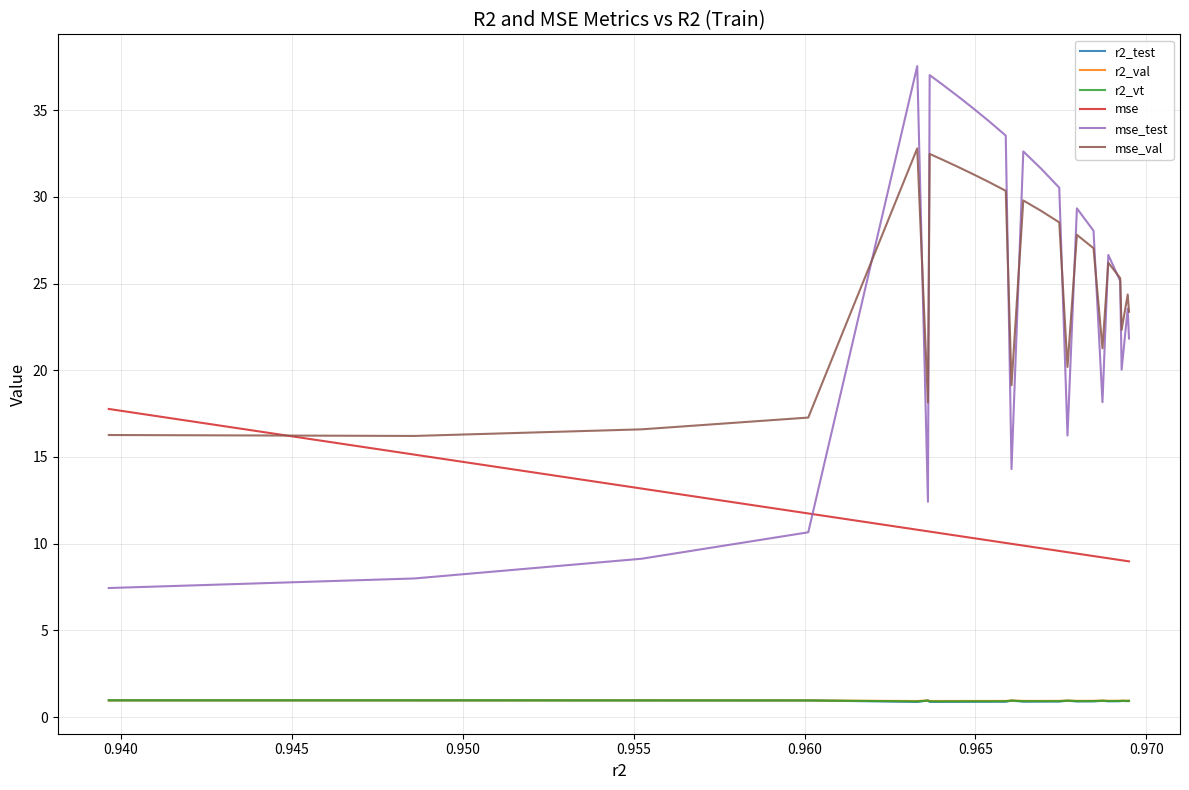

Which series has the widest spread of values?

mse_test